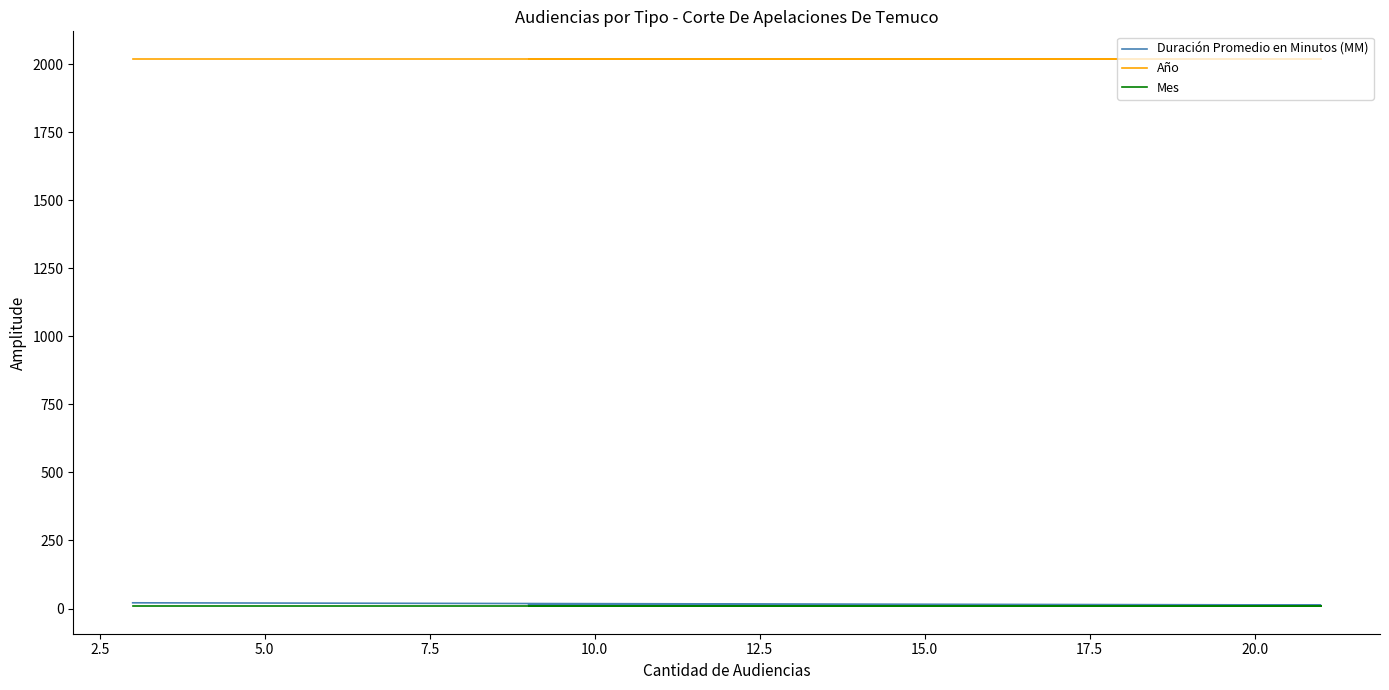

What is the total value across all series at 5.0?

2049